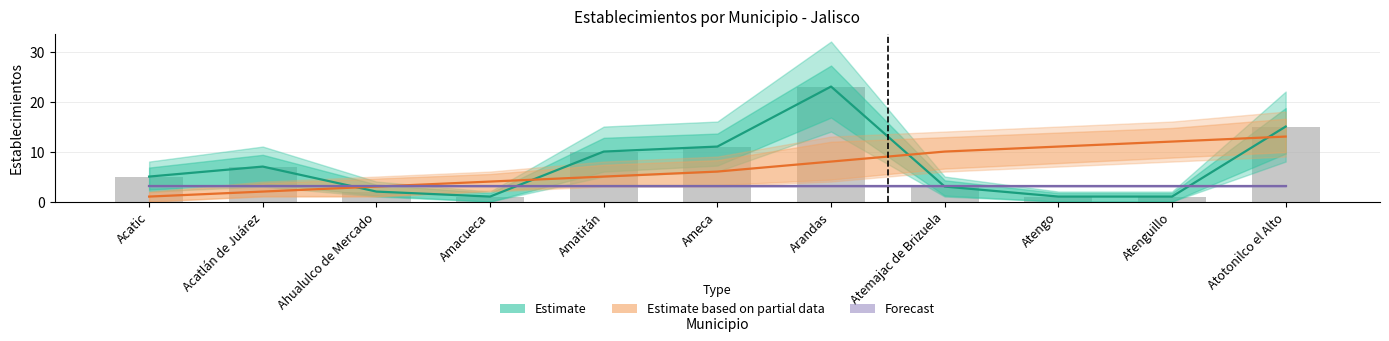

How many values in the Estimate based on partial data series exceed 6?

5